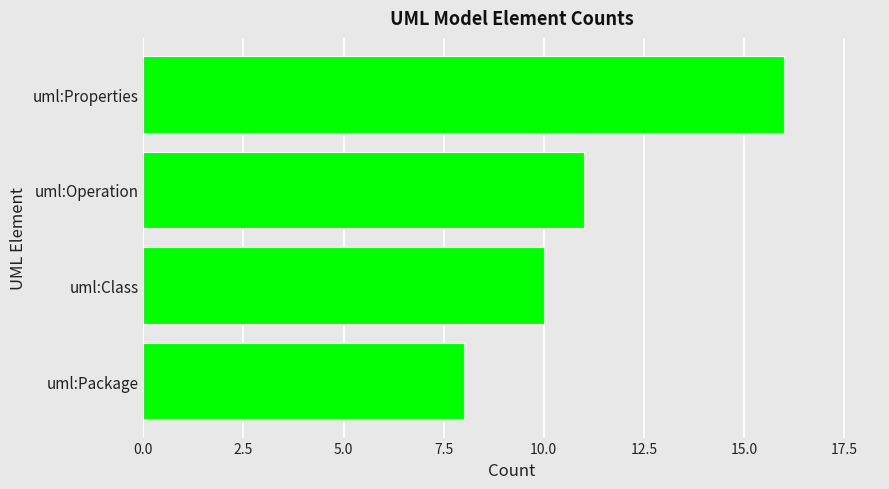

How many data points are less than 11?

2